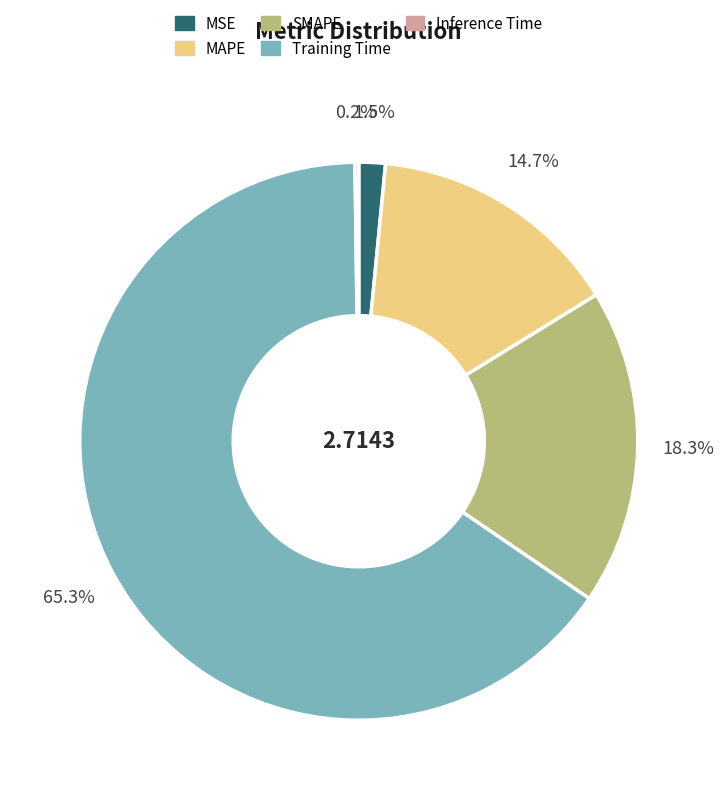

Is SMAPE the majority of the pie?

No